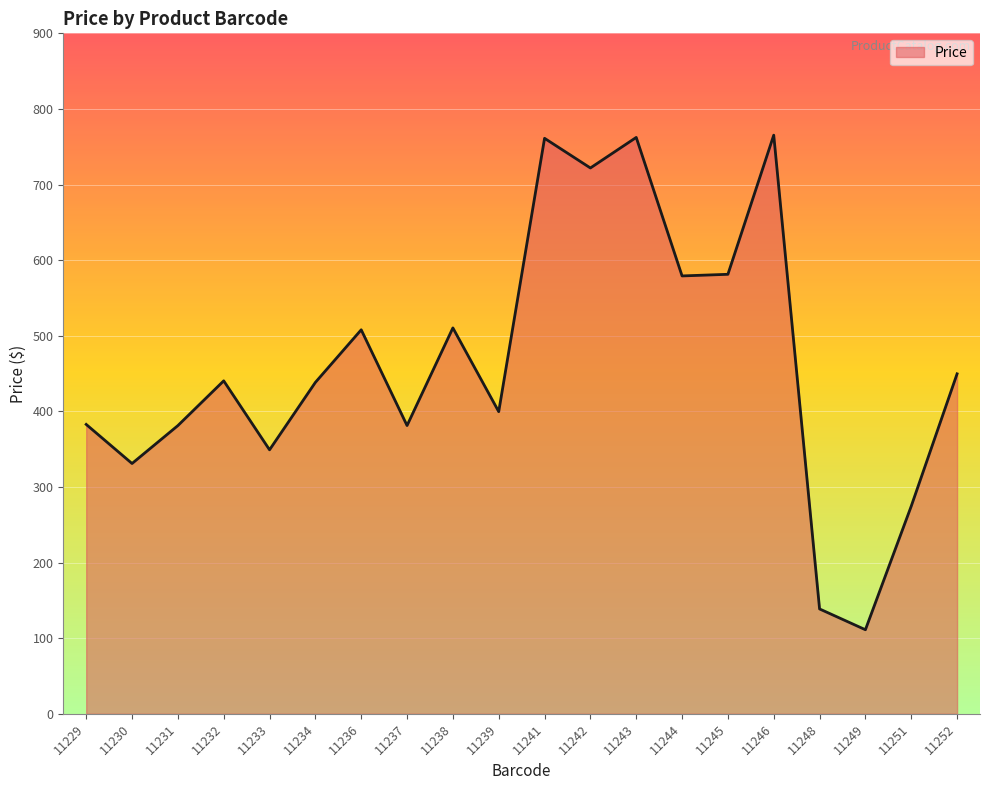

At which category does the data reach its first local peak?

11232